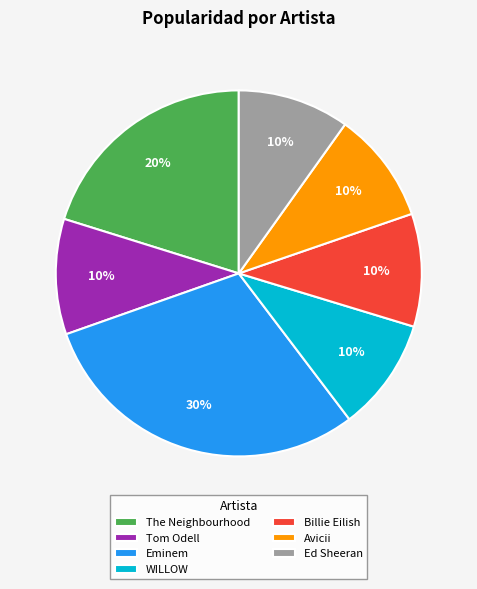

Which slice is the largest?

Eminem